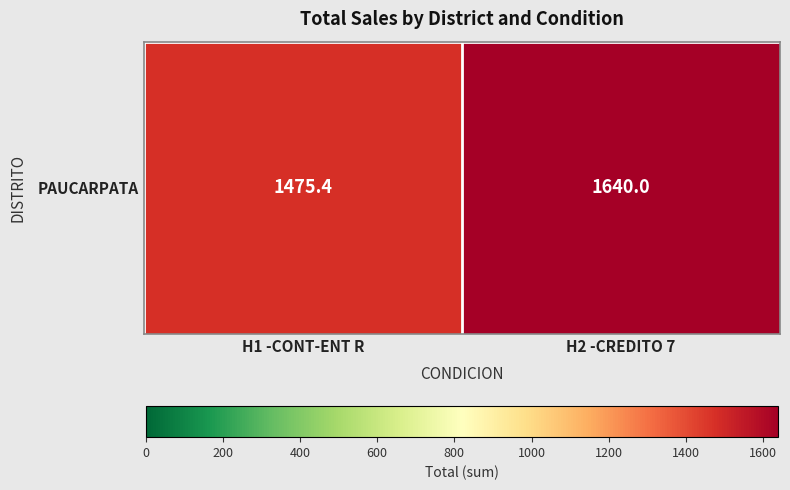

True or false: the data shows 2181.5 at H1 -CONT-ENT R.

False